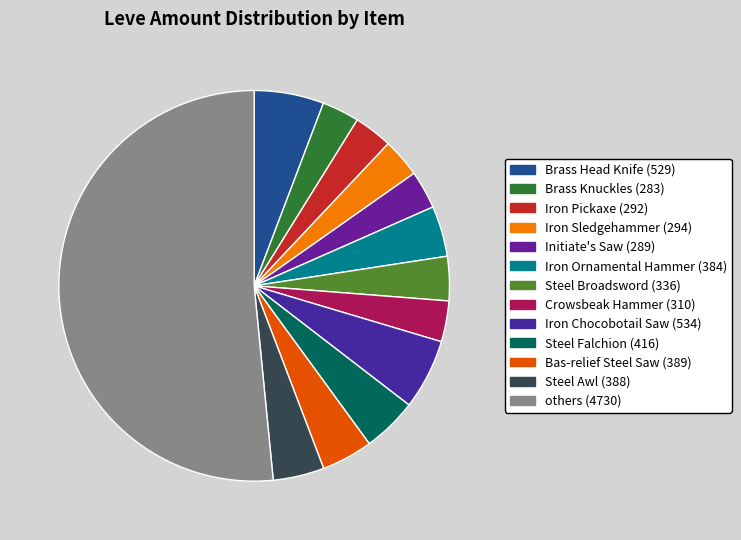

Is there a majority slice in this chart?

Yes